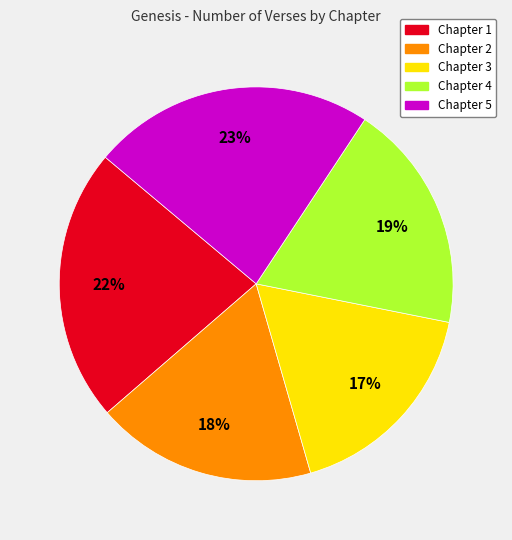

To the nearest percent, what is the difference between the largest and smallest slice percentages?

6%